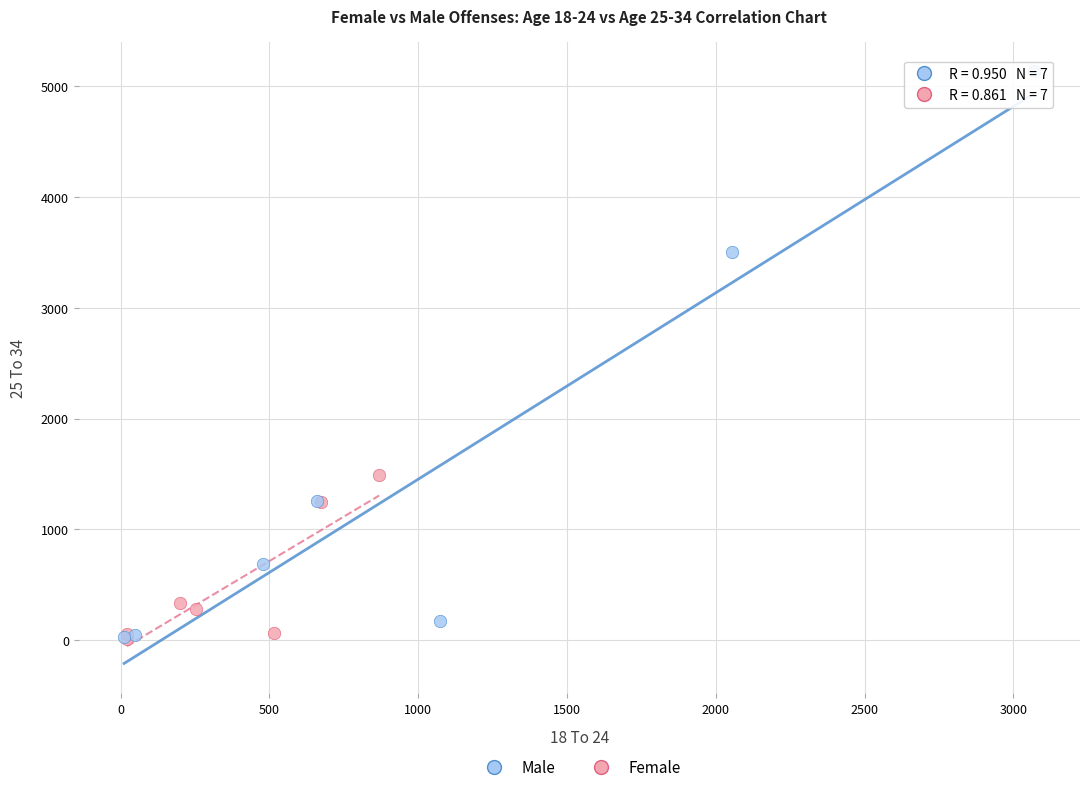

Which series contains the highest Y value?

Male